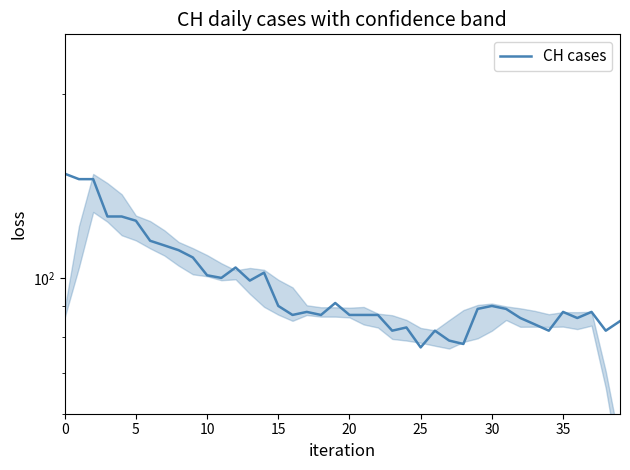

What is the difference between the maximum and minimum values?

71